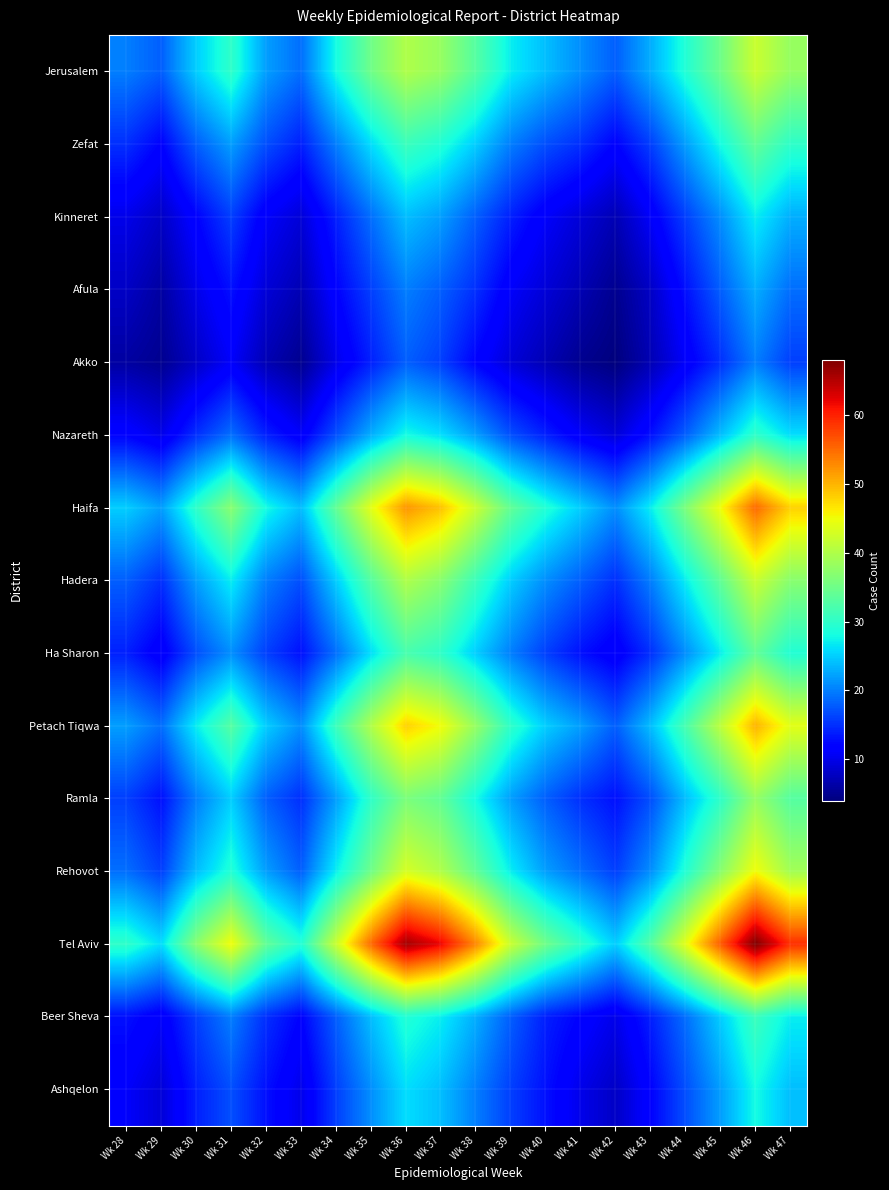

Reading left to right, what are all the values shown in this chart?

Jerusalem: Wk 28=20	Wk 29=18	Wk 30=25	Wk 31=30	Wk 32=22	Wk 33=19	Wk 34=28	Wk 35=35	Wk 36=40	Wk 37=38	Wk 38=33	Wk 39=27	Wk 40=24	Wk 41=21	Wk 42=18	Wk 43=23	Wk 44=29	Wk 45=35	Wk 46=42	Wk 47=38
Zefat: Wk 28=15	Wk 29=12	Wk 30=18	Wk 31=22	Wk 32=17	Wk 33=14	Wk 34=20	Wk 35=26	Wk 36=31	Wk 37=29	Wk 38=25	Wk 39=20	Wk 40=17	Wk 41=15	Wk 42=12	Wk 43=16	Wk 44=22	Wk 45=28	Wk 46=34	Wk 47=30
Kinneret: Wk 28=10	Wk 29=8	Wk 30=12	Wk 31=16	Wk 32=11	Wk 33=9	Wk 34=14	Wk 35=19	Wk 36=24	Wk 37=22	Wk 38=18	Wk 39=14	Wk 40=11	Wk 41=9	Wk 42=7	Wk 43=11	Wk 44=16	Wk 45=21	Wk 46=27	Wk 47=23
Afula: Wk 28=8	Wk 29=6	Wk 30=10	Wk 31=13	Wk 32=9	Wk 33=7	Wk 34=12	Wk 35=16	Wk 36=20	Wk 37=18	Wk 38=15	Wk 39=11	Wk 40=9	Wk 41=7	Wk 42=5	Wk 43=8	Wk 44=13	Wk 45=18	Wk 46=23	Wk 47=19
Akko: Wk 28=6	Wk 29=5	Wk 30=8	Wk 31=11	Wk 32=7	Wk 33=5	Wk 34=10	Wk 35=14	Wk 36=18	Wk 37=16	Wk 38=12	Wk 39=9	Wk 40=7	Wk 41=5	Wk 42=4	Wk 43=7	Wk 44=11	Wk 45=15	Wk 46=20	Wk 47=16
Nazareth: Wk 28=12	Wk 29=10	Wk 30=15	Wk 31=19	Wk 32=14	Wk 33=11	Wk 34=17	Wk 35=23	Wk 36=28	Wk 37=26	Wk 38=22	Wk 39=17	Wk 40=14	Wk 41=11	Wk 42=9	Wk 43=13	Wk 44=18	Wk 45=24	Wk 46=30	Wk 47=26
Haifa: Wk 28=25	Wk 29=22	Wk 30=30	Wk 31=37	Wk 32=28	Wk 33=24	Wk 34=34	Wk 35=44	Wk 36=52	Wk 37=49	Wk 38=42	Wk 39=34	Wk 40=29	Wk 41=25	Wk 42=21	Wk 43=27	Wk 44=36	Wk 45=45	Wk 46=55	Wk 47=48
Hadera: Wk 28=18	Wk 29=15	Wk 30=22	Wk 31=27	Wk 32=20	Wk 33=17	Wk 34=25	Wk 35=33	Wk 36=40	Wk 37=37	Wk 38=31	Wk 39=25	Wk 40=21	Wk 41=18	Wk 42=15	Wk 43=20	Wk 44=27	Wk 45=34	Wk 46=42	Wk 47=37
Ha Sharon: Wk 28=14	Wk 29=11	Wk 30=17	Wk 31=21	Wk 32=16	Wk 33=13	Wk 34=19	Wk 35=26	Wk 36=32	Wk 37=30	Wk 38=25	Wk 39=20	Wk 40=16	Wk 41=13	Wk 42=11	Wk 43=15	Wk 44=21	Wk 45=27	Wk 46=34	Wk 47=29
Petach Tiqwa: Wk 28=22	Wk 29=19	Wk 30=27	Wk 31=33	Wk 32=25	Wk 33=21	Wk 34=31	Wk 35=40	Wk 36=48	Wk 37=45	Wk 38=38	Wk 39=30	Wk 40=25	Wk 41=22	Wk 42=18	Wk 43=24	Wk 44=32	Wk 45=41	Wk 46=50	Wk 47=44
Ramla: Wk 28=16	Wk 29=13	Wk 30=20	Wk 31=25	Wk 32=18	Wk 33=15	Wk 34=22	Wk 35=30	Wk 36=36	Wk 37=34	Wk 38=28	Wk 39=22	Wk 40=18	Wk 41=15	Wk 42=13	Wk 43=17	Wk 44=24	Wk 45=30	Wk 46=38	Wk 47=33
Rehovot: Wk 28=19	Wk 29=16	Wk 30=24	Wk 31=29	Wk 32=22	Wk 33=18	Wk 34=27	Wk 35=35	Wk 36=43	Wk 37=40	Wk 38=34	Wk 39=27	Wk 40=22	Wk 41=19	Wk 42=16	Wk 43=21	Wk 44=29	Wk 45=37	Wk 46=45	Wk 47=39
Tel Aviv: Wk 28=30	Wk 29=26	Wk 30=37	Wk 31=45	Wk 32=34	Wk 33=29	Wk 34=42	Wk 35=55	Wk 36=66	Wk 37=62	Wk 38=53	Wk 39=42	Wk 40=35	Wk 41=30	Wk 42=25	Wk 43=33	Wk 44=44	Wk 45=56	Wk 46=68	Wk 47=59
Beer Sheva: Wk 28=13	Wk 29=11	Wk 30=16	Wk 31=20	Wk 32=15	Wk 33=12	Wk 34=18	Wk 35=24	Wk 36=29	Wk 37=27	Wk 38=23	Wk 39=18	Wk 40=14	Wk 41=12	Wk 42=10	Wk 43=14	Wk 44=19	Wk 45=25	Wk 46=31	Wk 47=27
Ashqelon: Wk 28=11	Wk 29=9	Wk 30=14	Wk 31=17	Wk 32=13	Wk 33=10	Wk 34=16	Wk 35=21	Wk 36=26	Wk 37=24	Wk 38=20	Wk 39=16	Wk 40=13	Wk 41=10	Wk 42=8	Wk 43=12	Wk 44=17	Wk 45=22	Wk 46=28	Wk 47=24